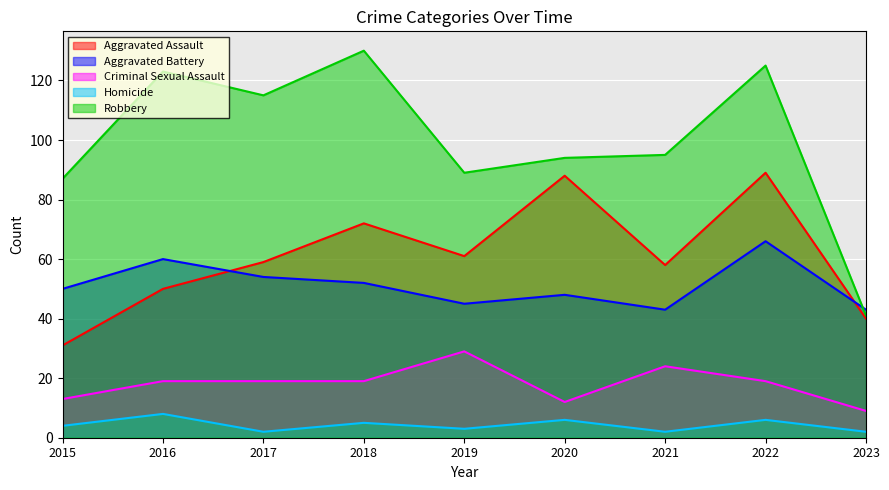

True or false: Robbery has more than 2 points higher than both neighbors.

True